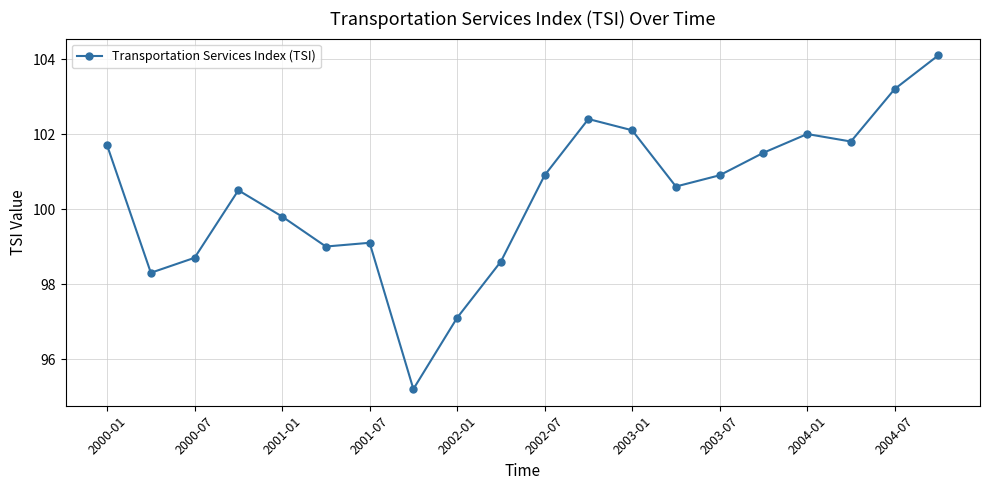

What is the smallest value displayed?

95.2